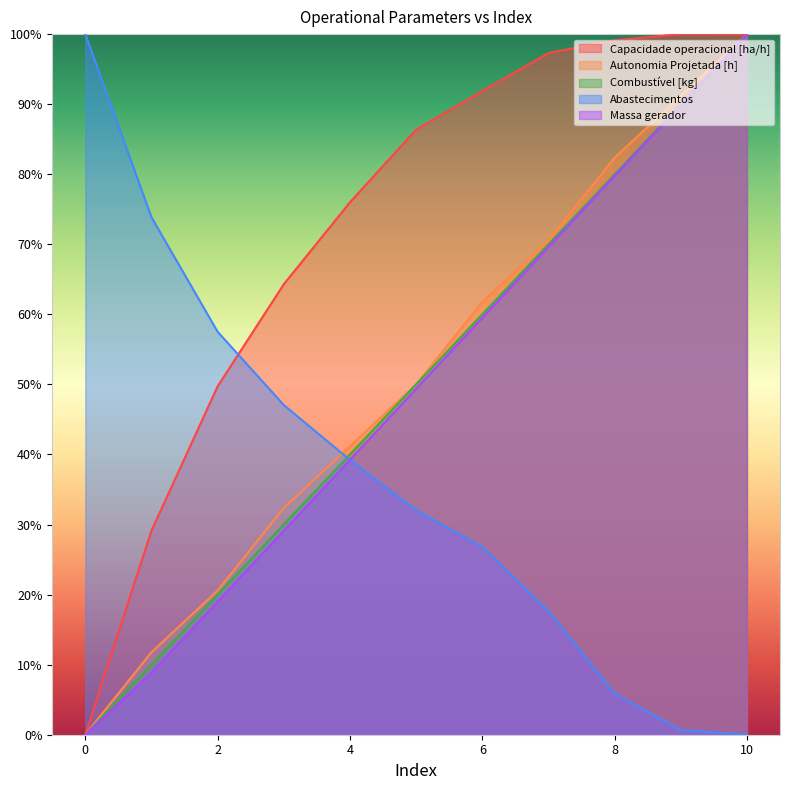

Rank the series by their maximum value, from highest to lowest.

Capacidade operacional [ha/h], Autonomia Projetada [h], Combustível [kg], Abastecimentos, Massa gerador